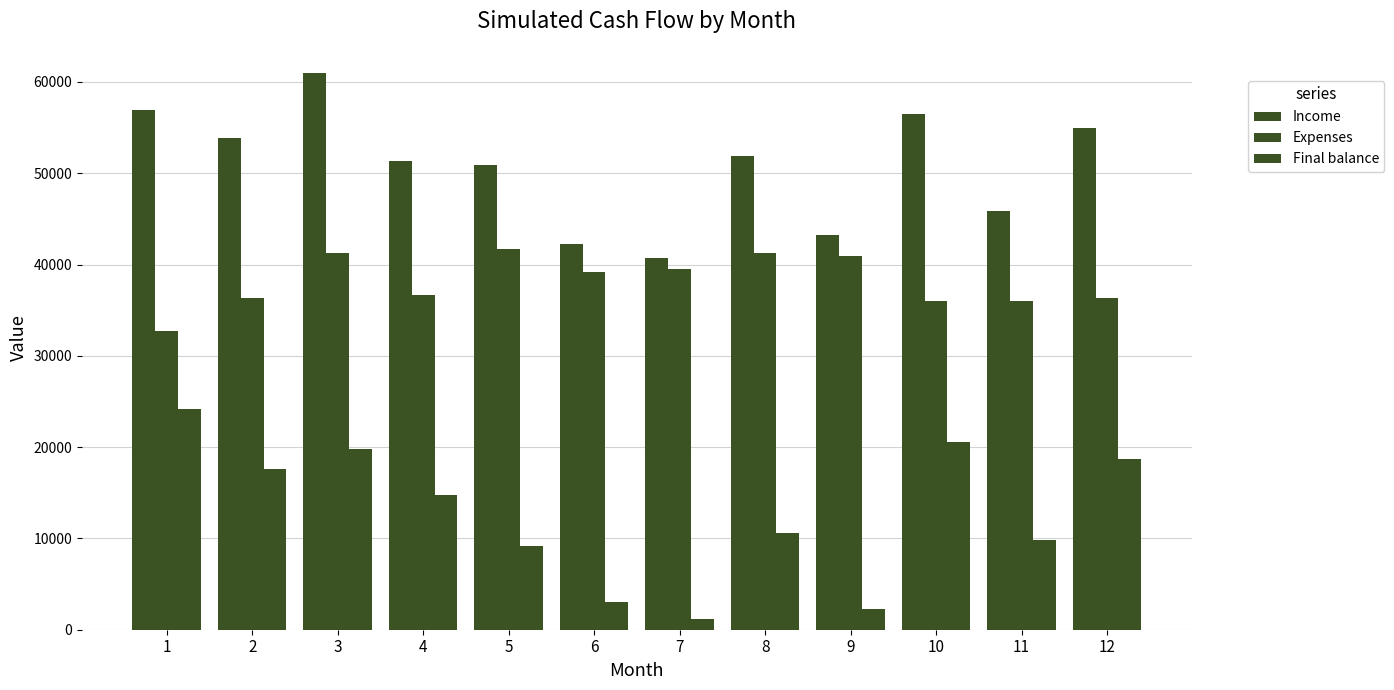

How many data points in Income are less than 51909?

6